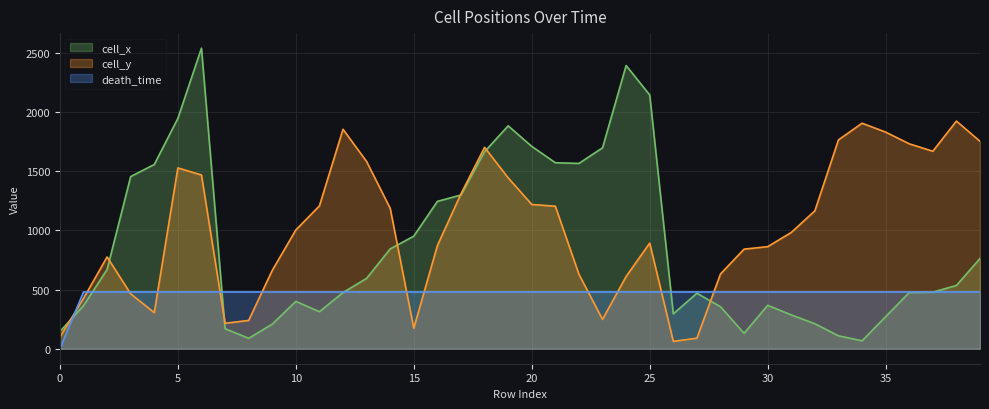

What is the sum of all death_time values?

18720